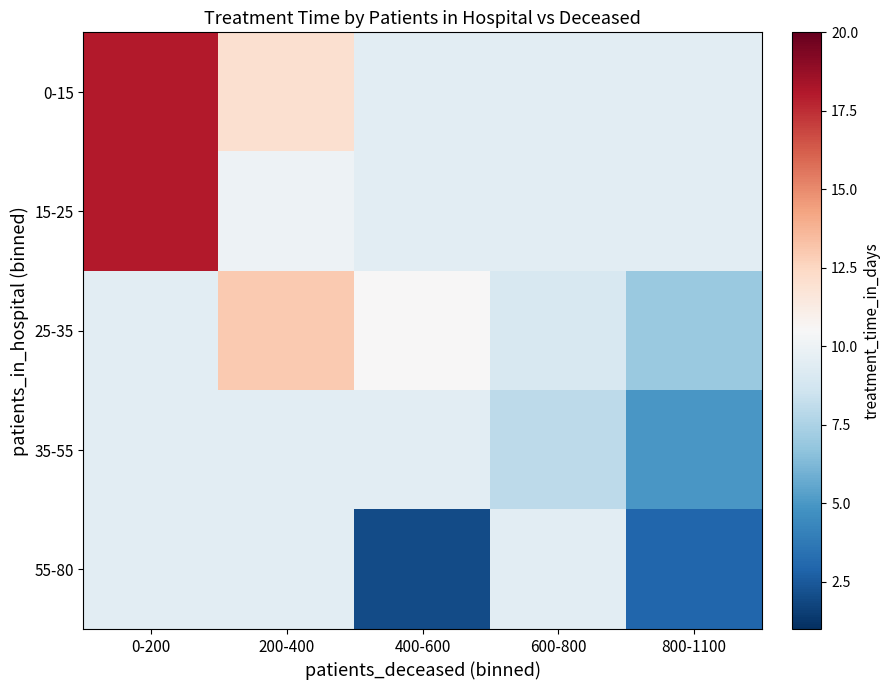

Which category has the highest value across all series?

0-200